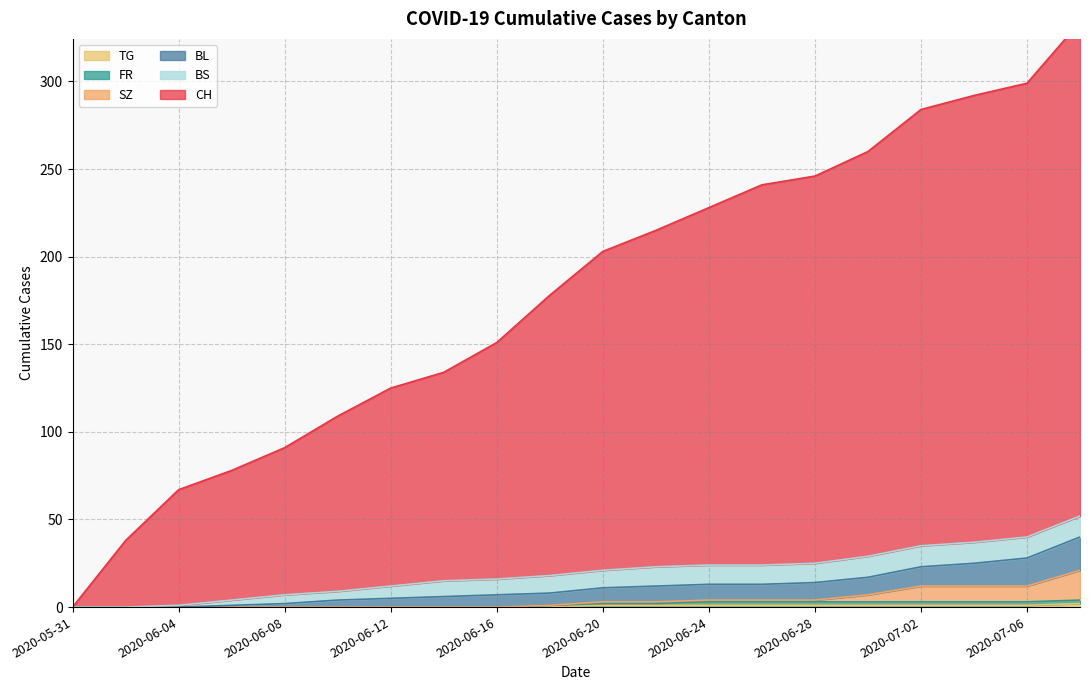

At which label does TG reach its minimum?

2020-05-31